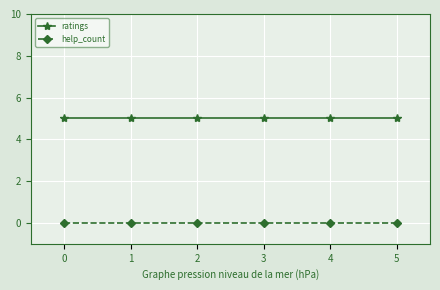

What is the difference between the highest and lowest values at 2?

5